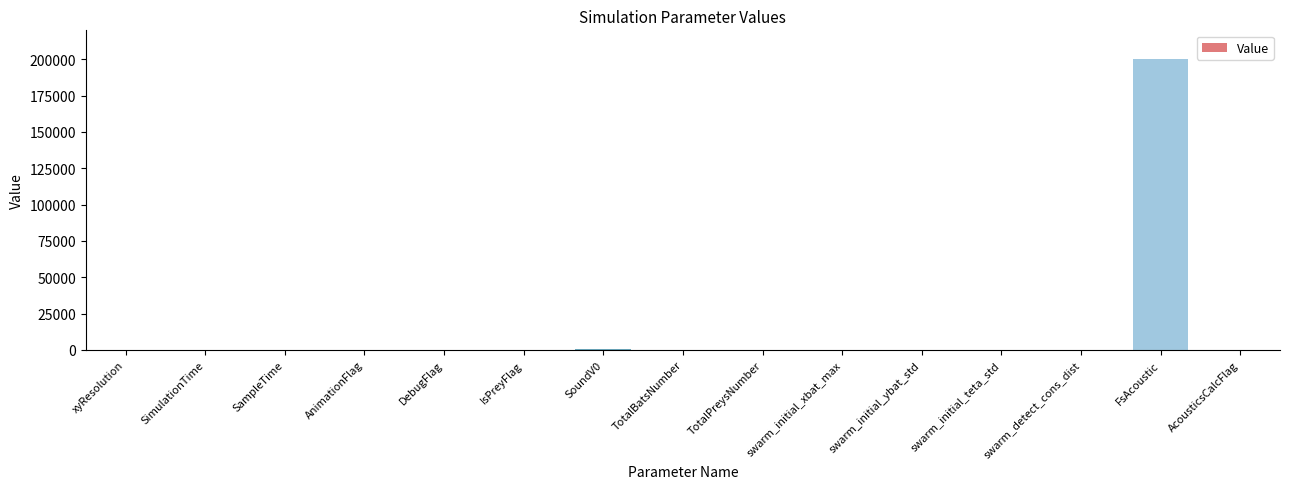

What is the greatest value displayed?

200000.0